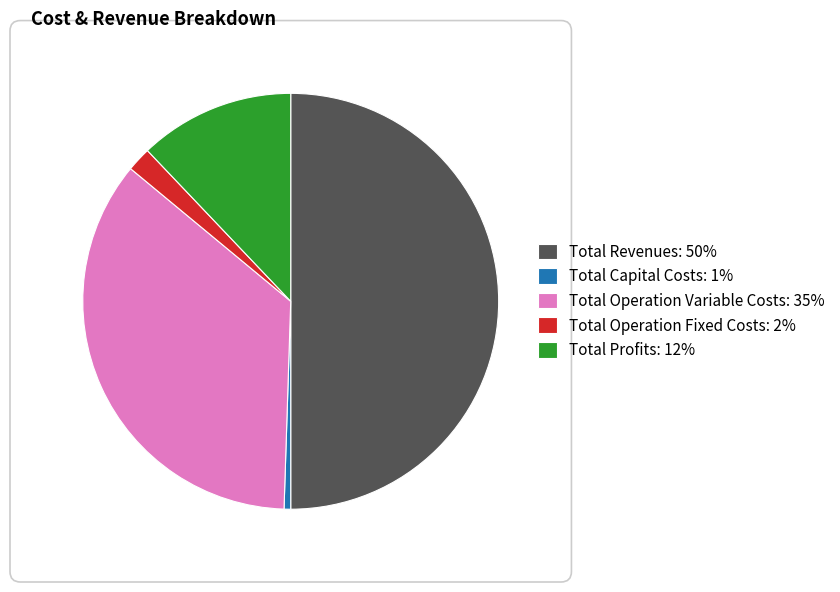

Is the sum of Total Revenues: 50% and Total Profits: 12% greater than half?

Yes